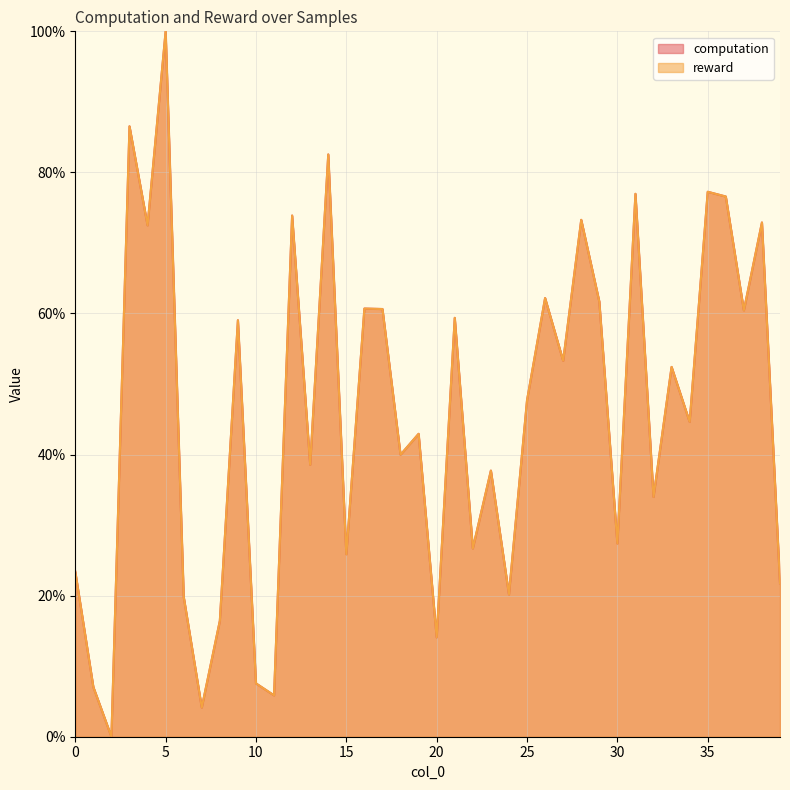

Where is computation nearest to the value 50?

25